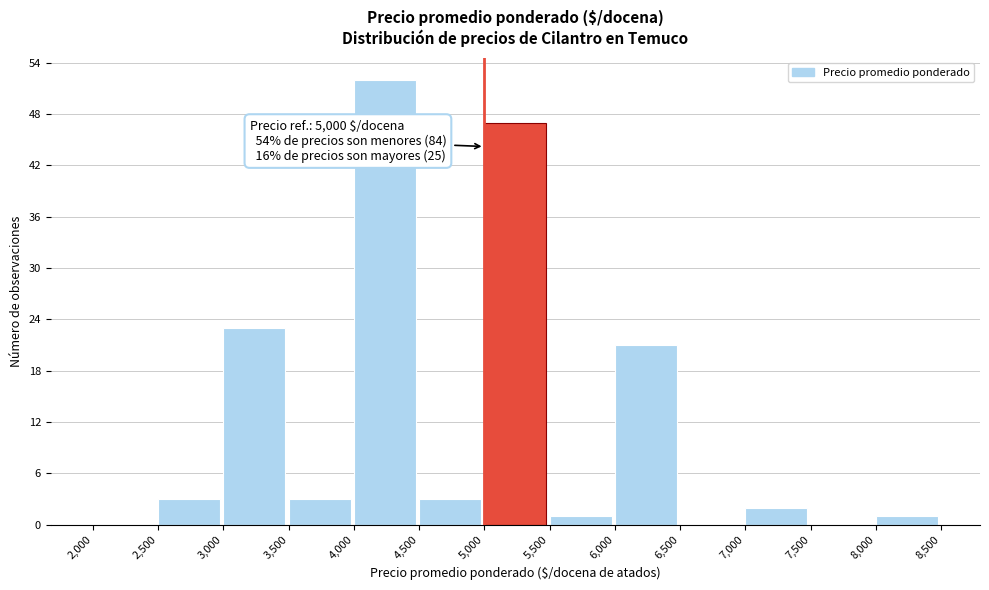

Which range on the x-axis has the tallest bar?

4,000 to 4,500